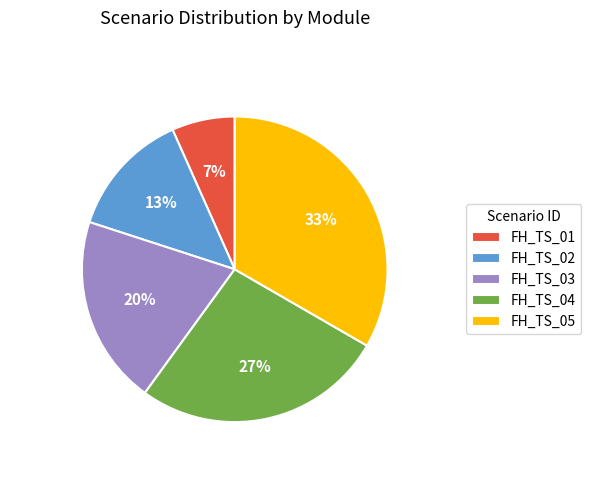

Rank the categories by value from highest to lowest.

FH_TS_05, FH_TS_04, FH_TS_03, FH_TS_02, FH_TS_01